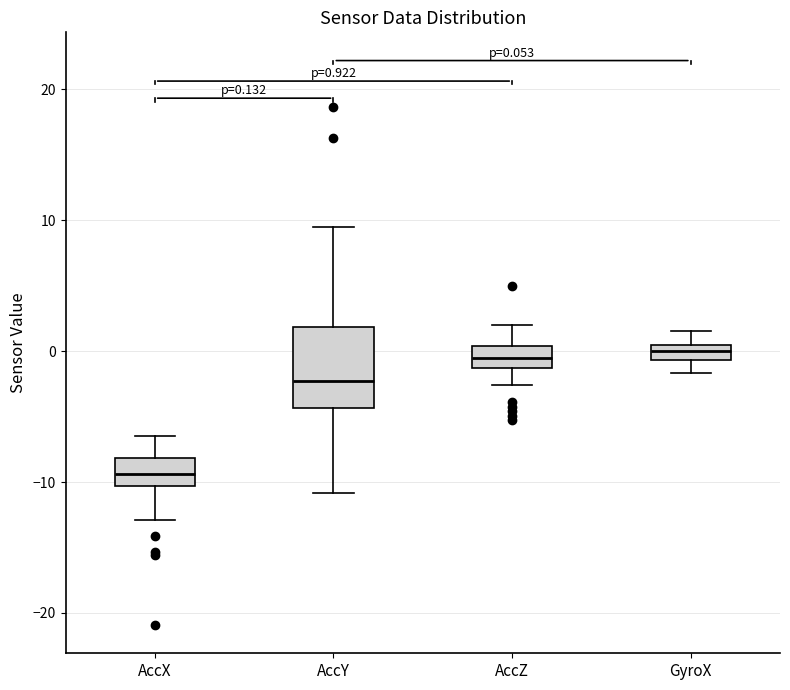

Which box's median line is the lowest?

AccX